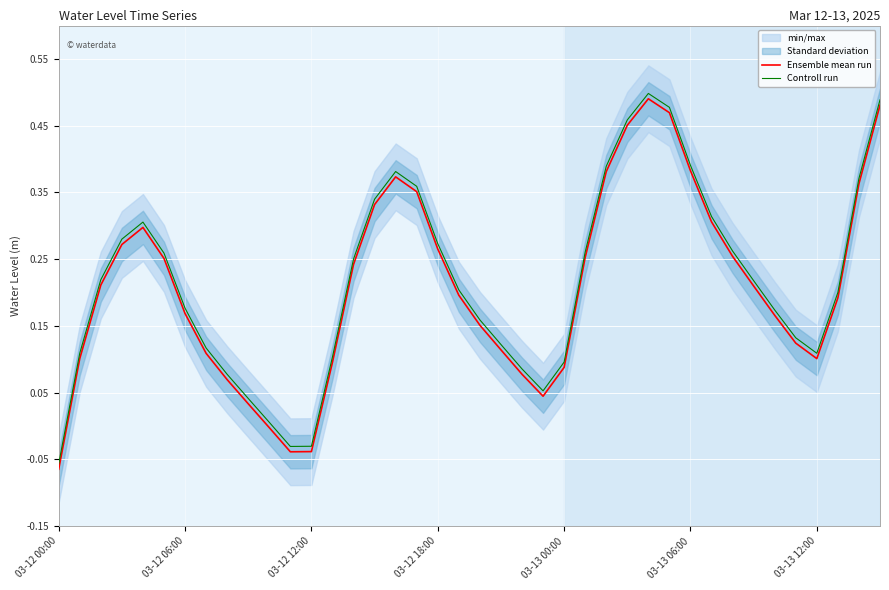

Which series has the largest total across all categories?

Controll run